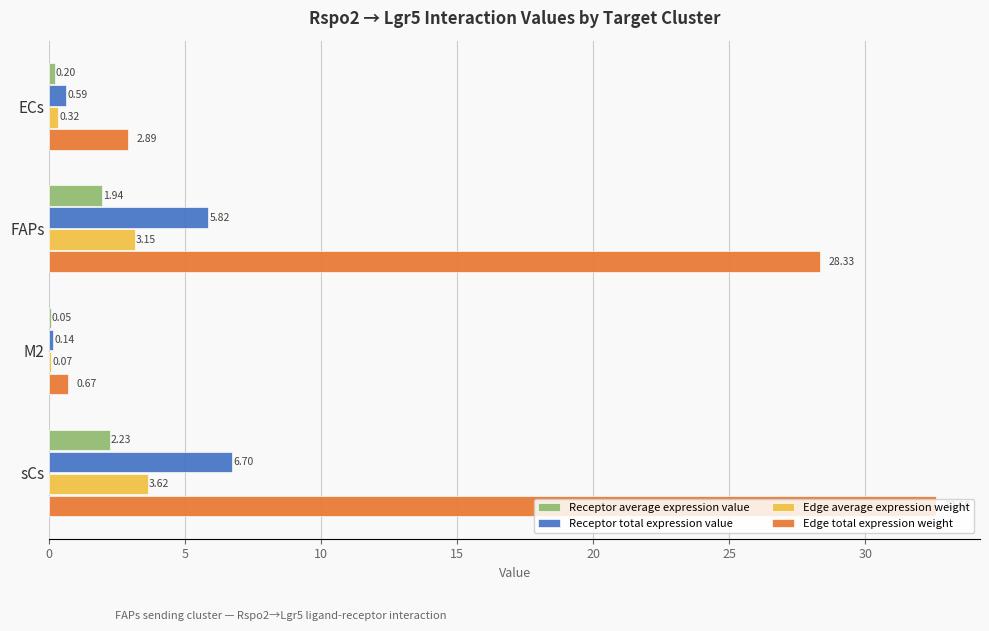

Between ECs and FAPs, which series saw the biggest shift?

Edge total expression weight